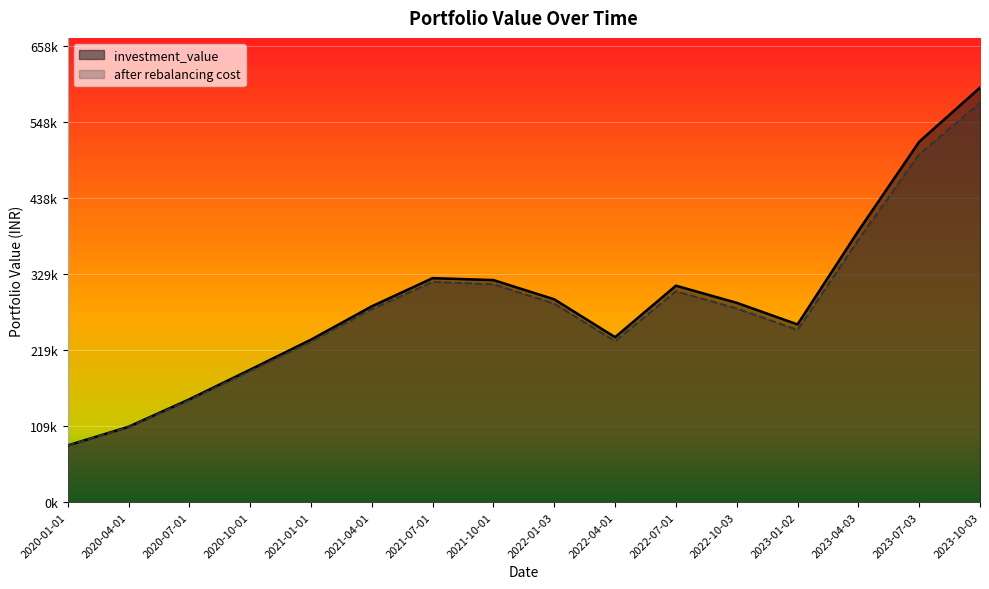

Where is the first local minimum for after rebalancing cost?

2022-04-01